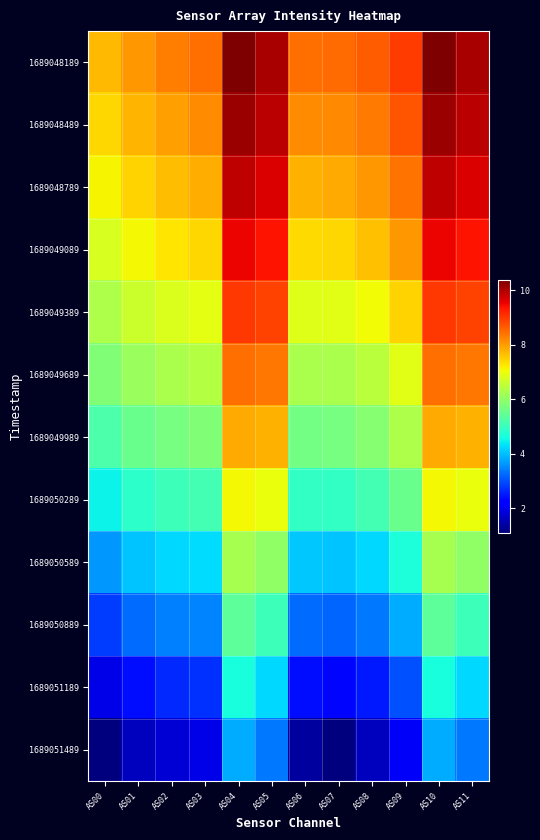

Rank the series at AS01 from lowest to highest value.

1689051489, 1689051189, 1689050889, 1689050589, 1689050289, 1689049989, 1689049689, 1689049389, 1689049089, 1689048789, 1689048489, 1689048189